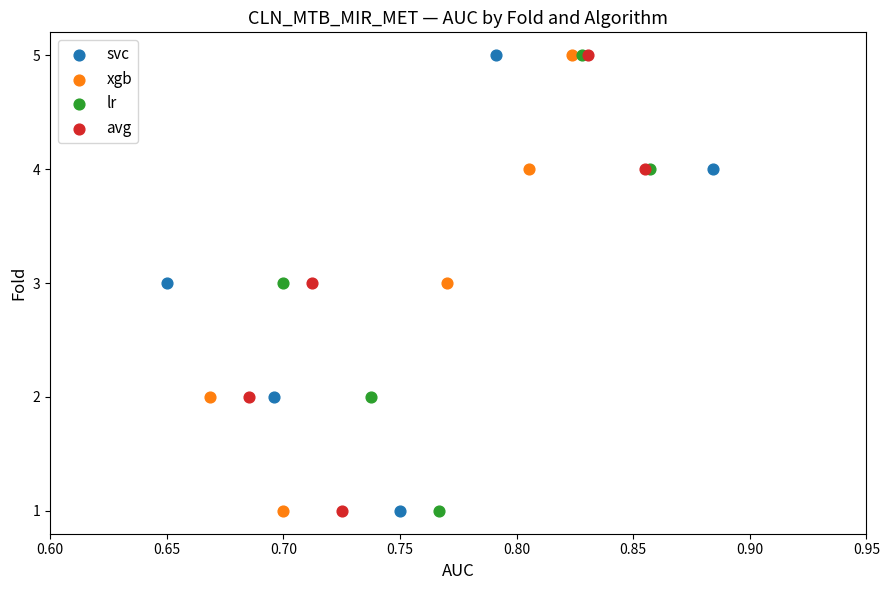

What are all the series names shown in the legend?

svc, xgb, lr, avg